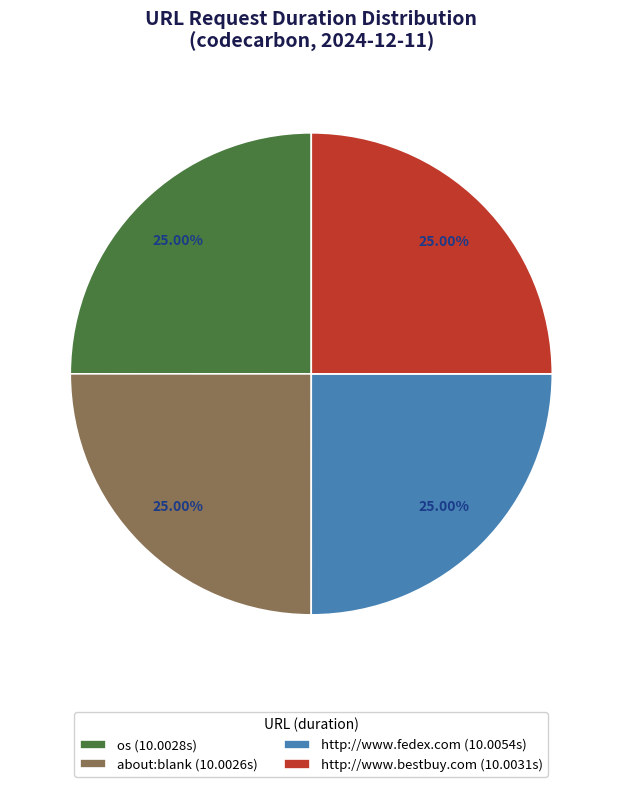

Approximately how many times larger is the value at http://www.bestbuy.com (10.0031s) compared to about:blank (10.0026s)?

1.0